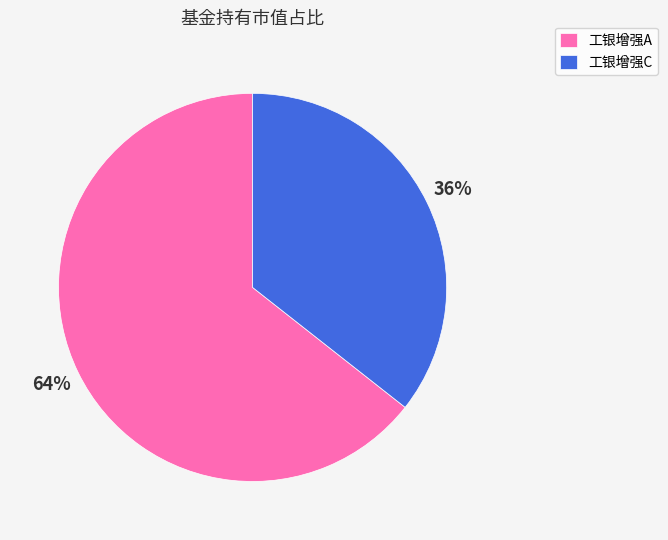

To the nearest percent, what is the average slice percentage?

50%